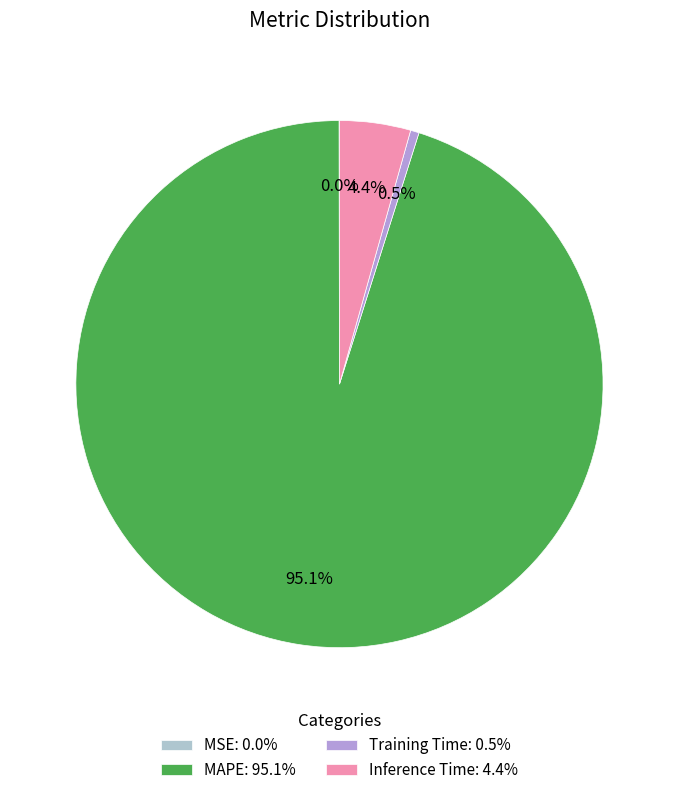

Is there any slice that represents more than half of the pie?

Yes